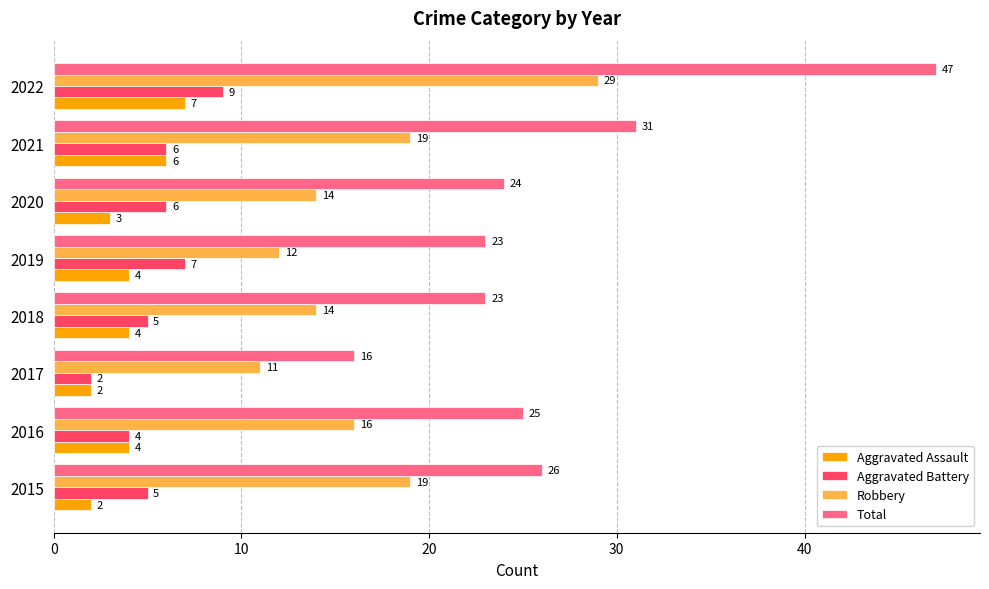

Is it true that Robbery equals 12 at 2019?

True